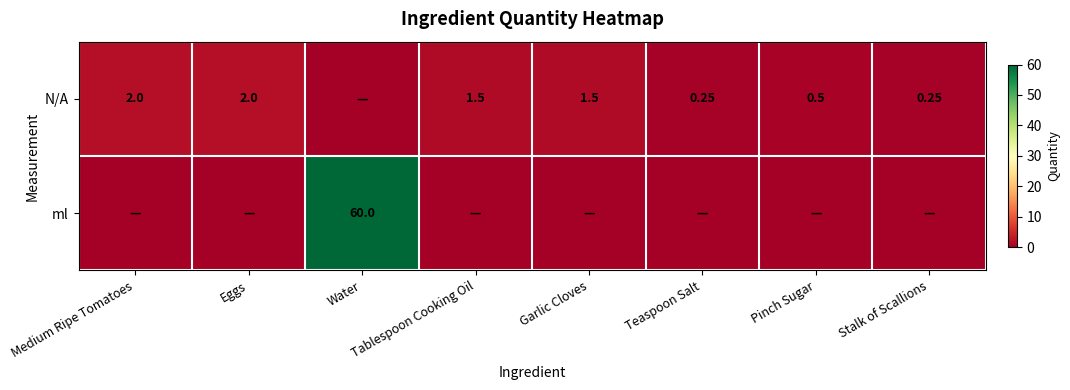

What is the difference between the maximum and minimum values in the N/A series?

2.0